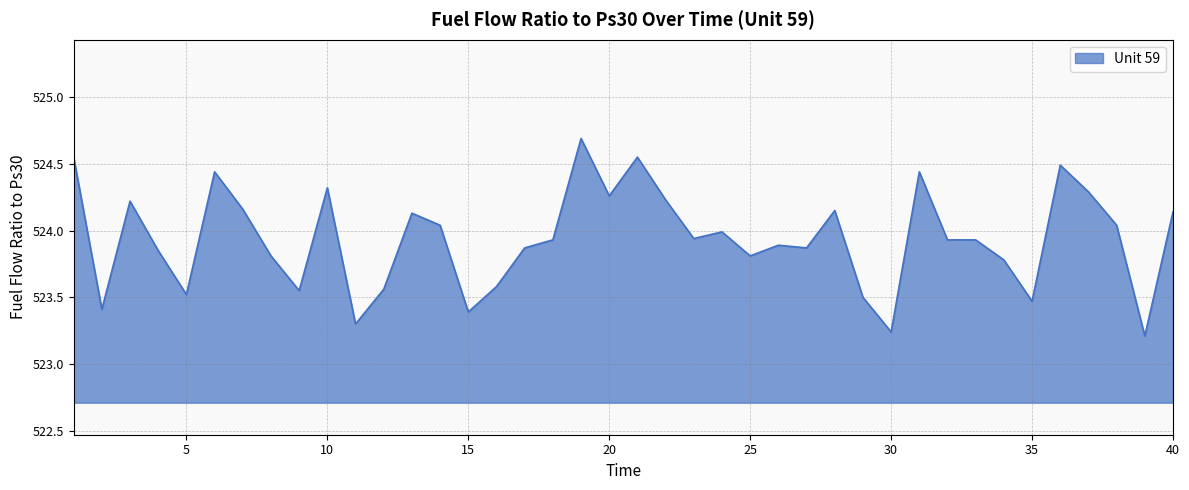

What is the difference between the maximum and minimum values?

1.5